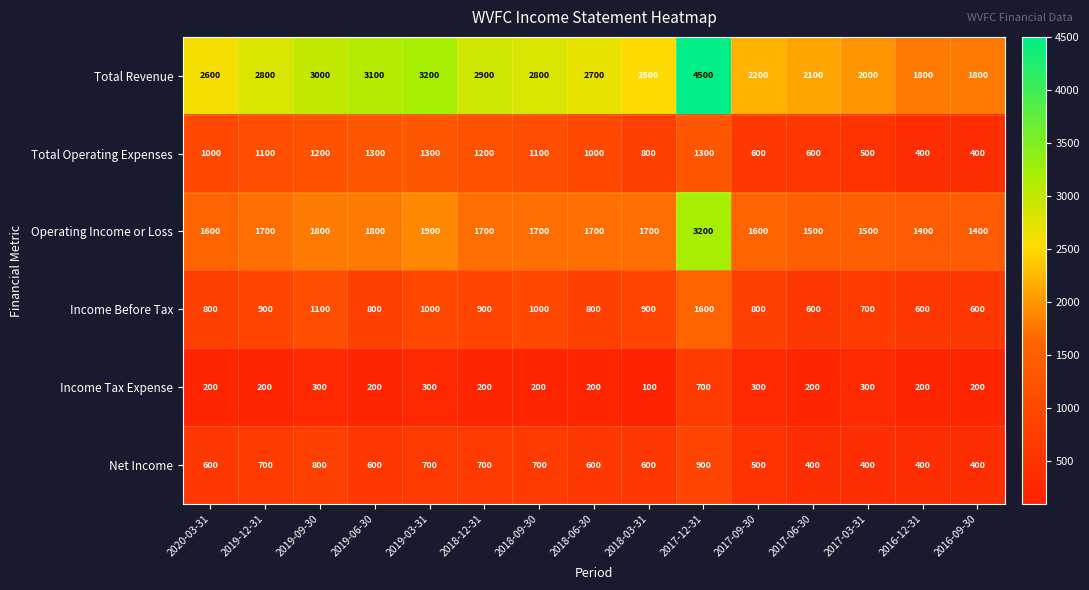

At 2019-12-31, list the series in order from smallest to largest.

Income Tax Expense, Net Income, Income Before Tax, Total Operating Expenses, Operating Income or Loss, Total Revenue